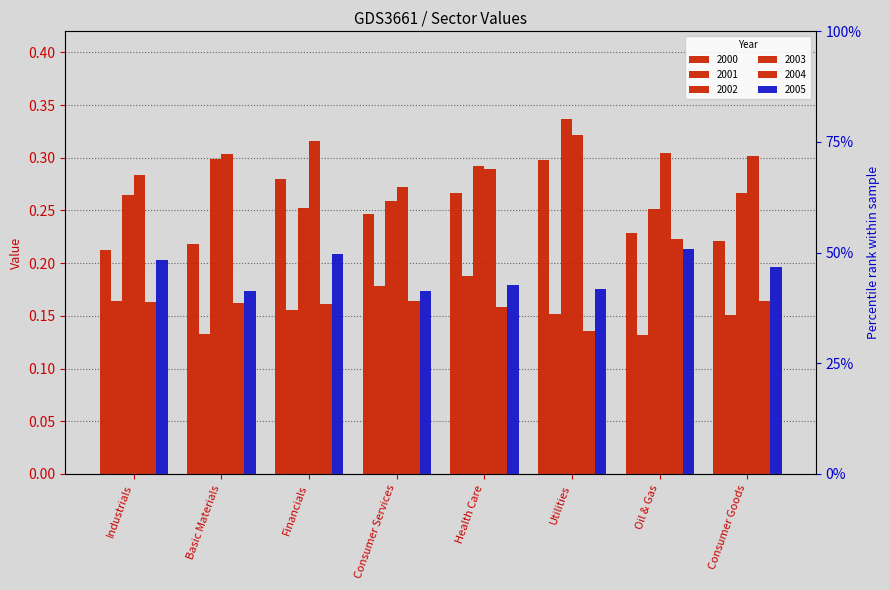

Where is 2000 nearest to the value 0?

Industrials